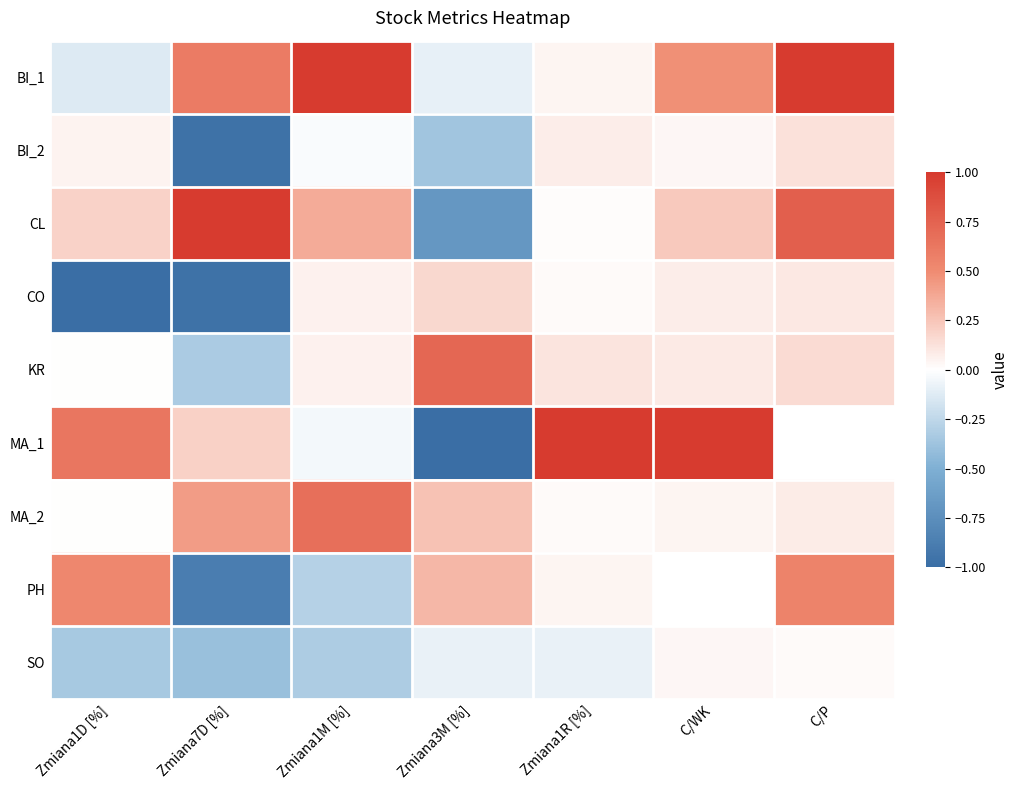

What is the smallest value displayed?

-1.0